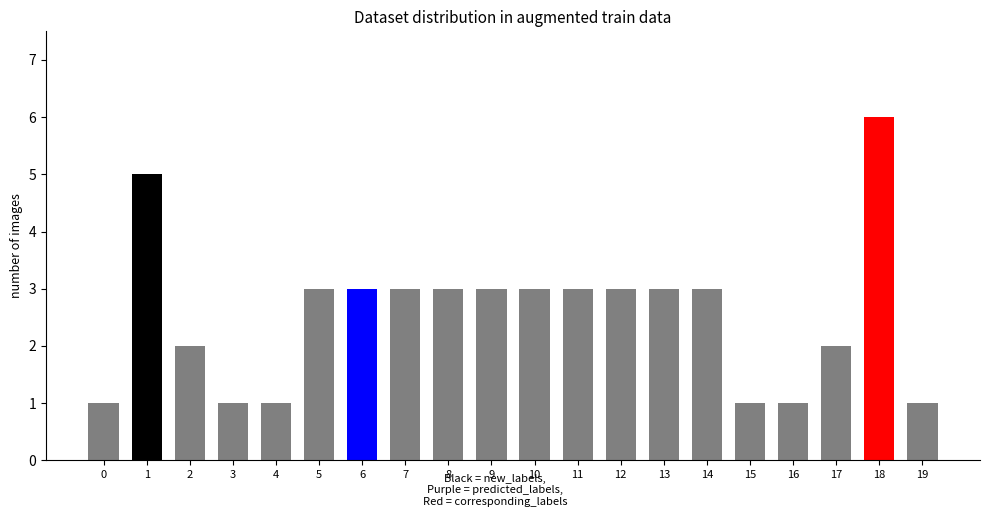

What value does the data have at 14?

3